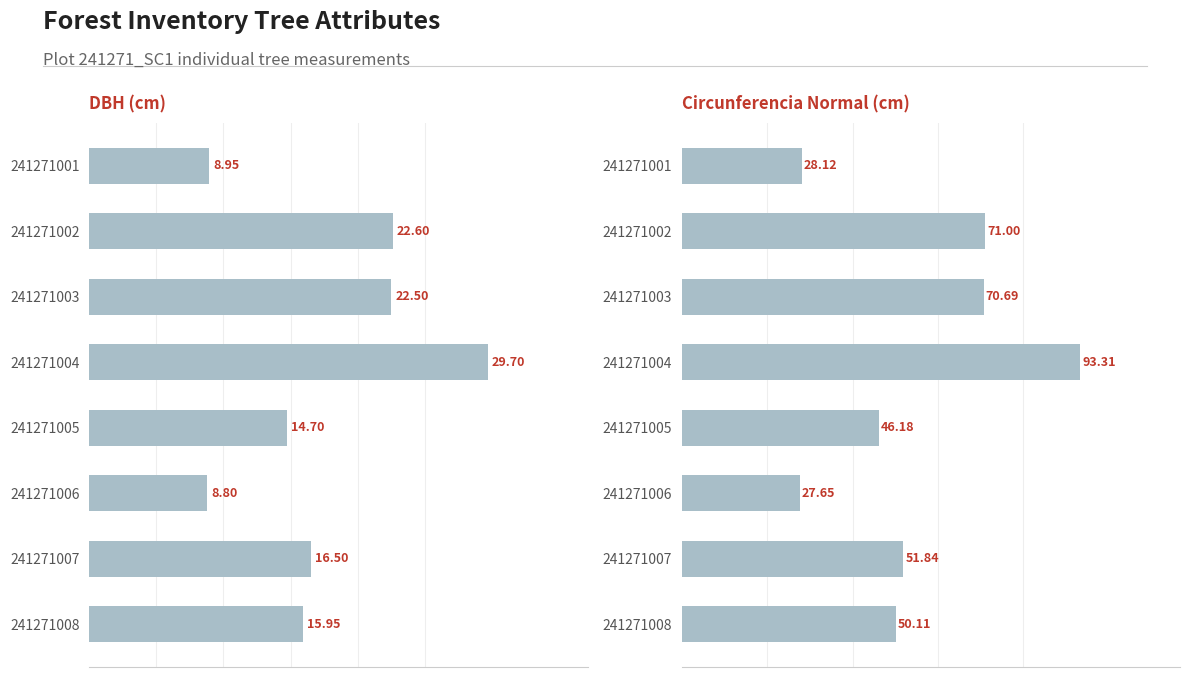

Which series has the largest total across all categories?

circunferencia_normal